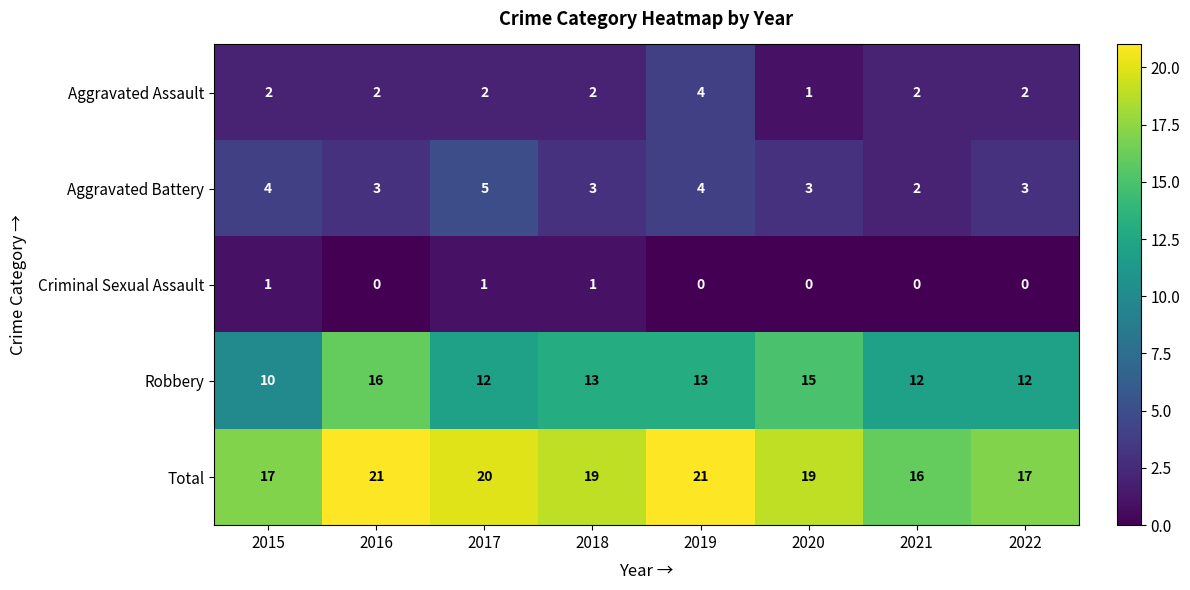

What is the total value across all series at 2018?

38